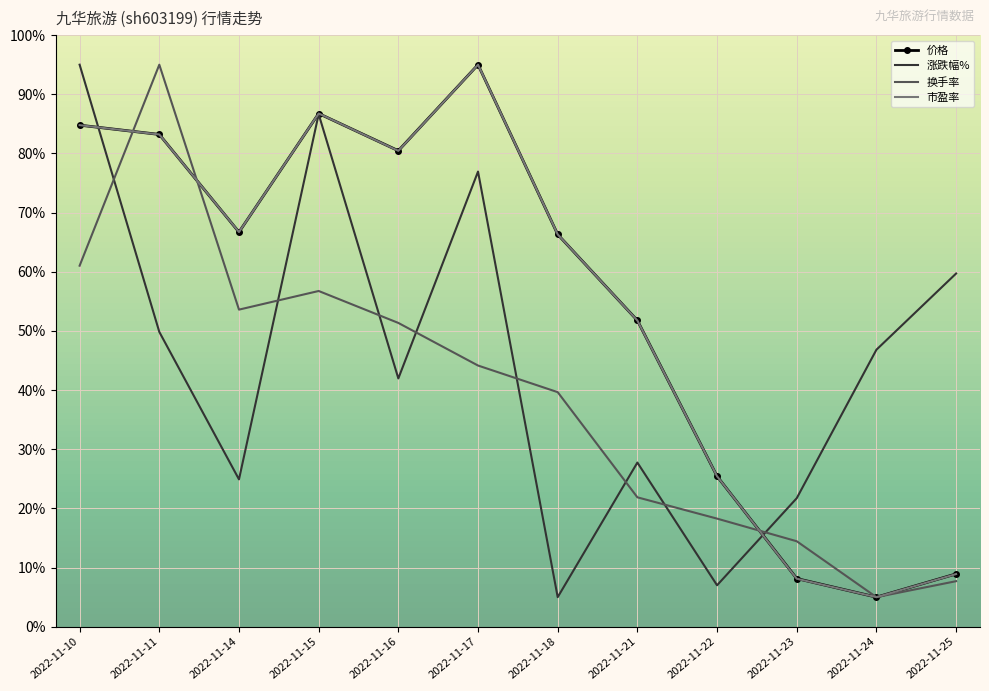

True or false: 换手率 and 涨跌幅% intersect in this chart.

True